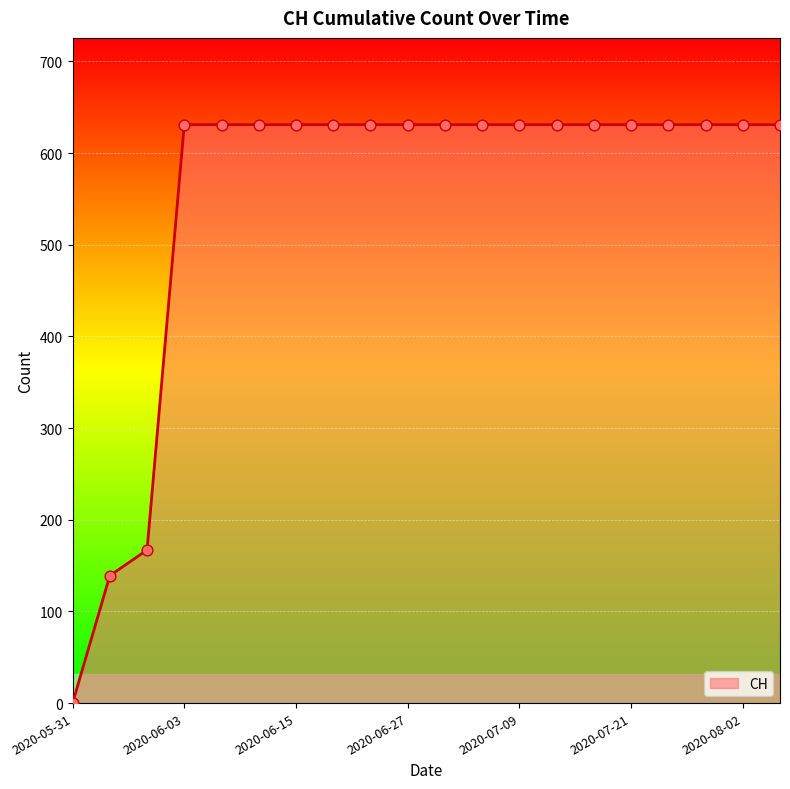

What is the difference between the maximum and minimum values?

631